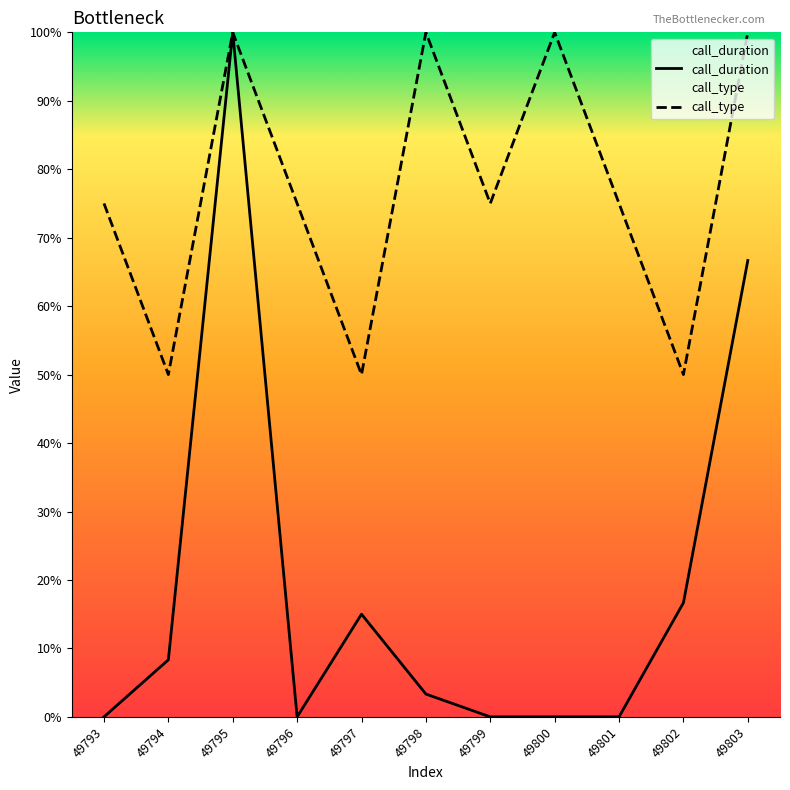

At which category does call_type reach its first local peak?

49795